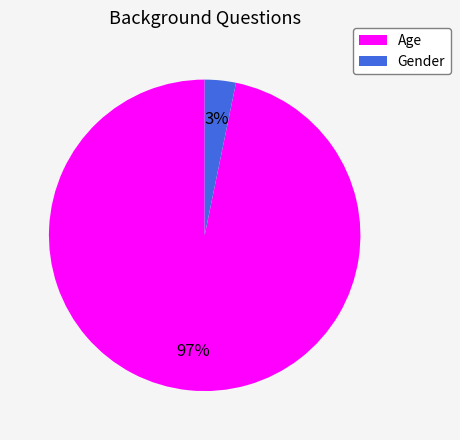

What is the largest slice in the pie chart?

Age